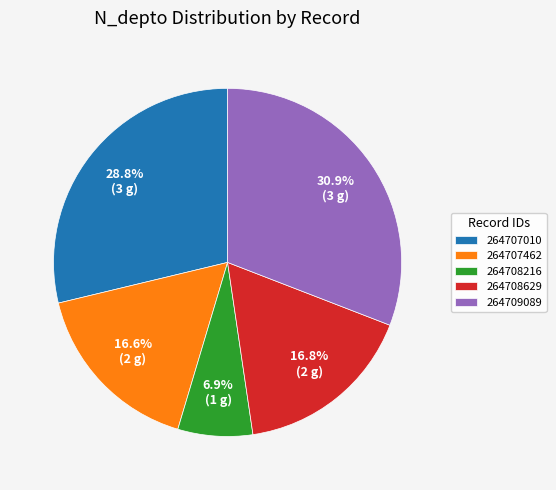

Which category has the smallest portion of the pie?

264708216